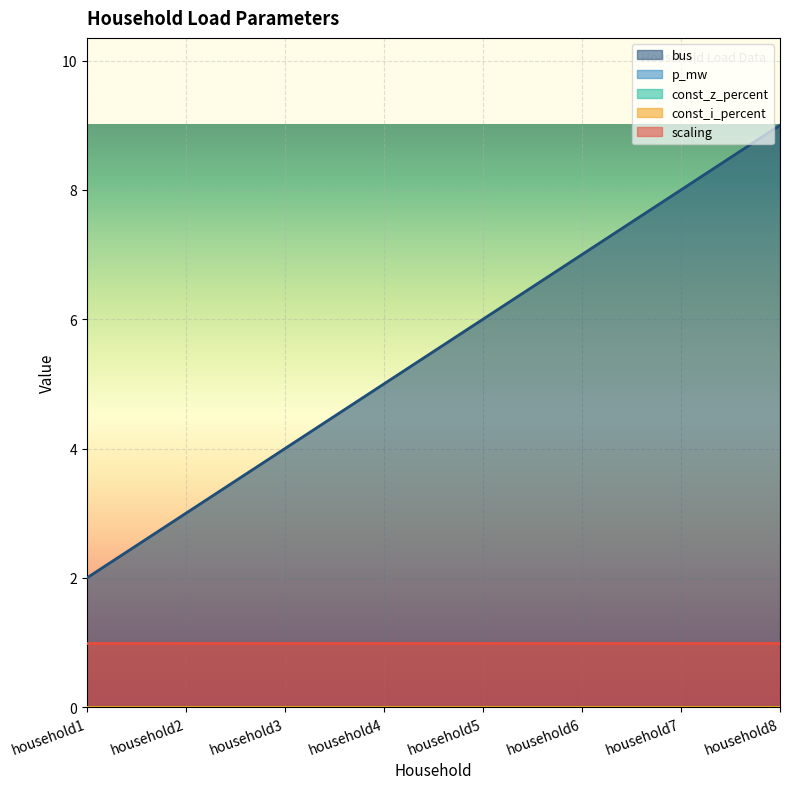

At how many categories does at least one series exceed 2?

7